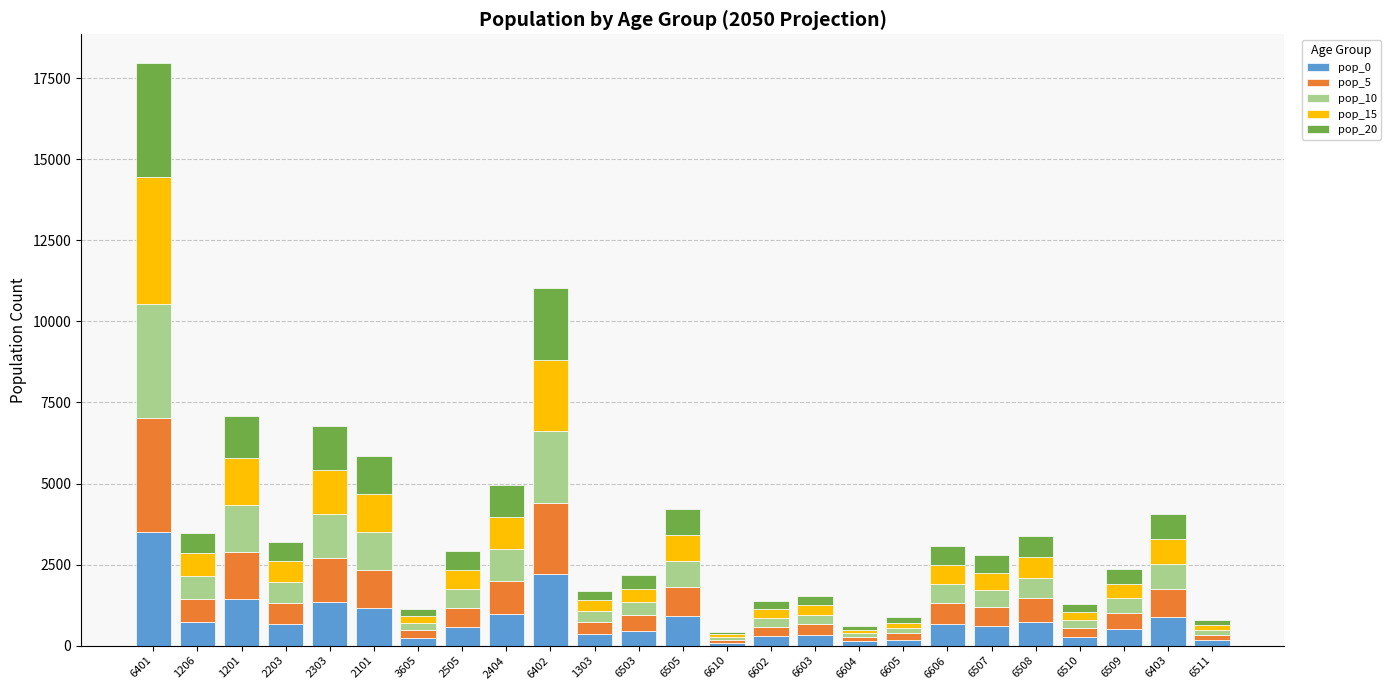

What is the highest value of the pop_0 series?

3513.8